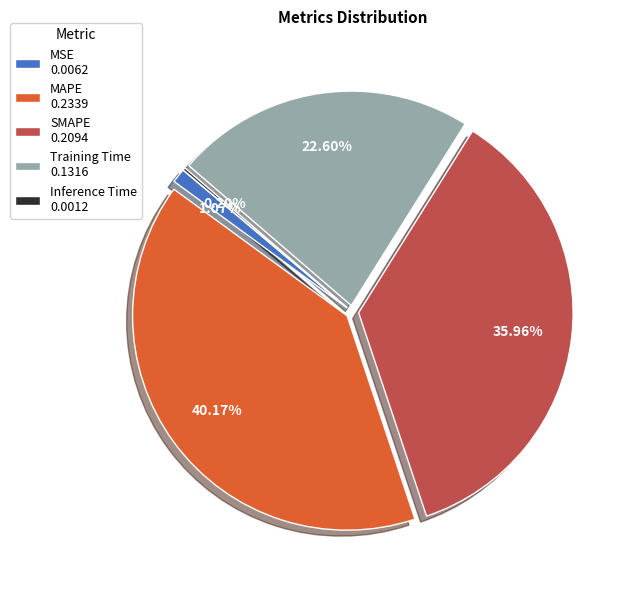

To the nearest percent, what is the difference between the MAPE and MSE slice percentages?

39%